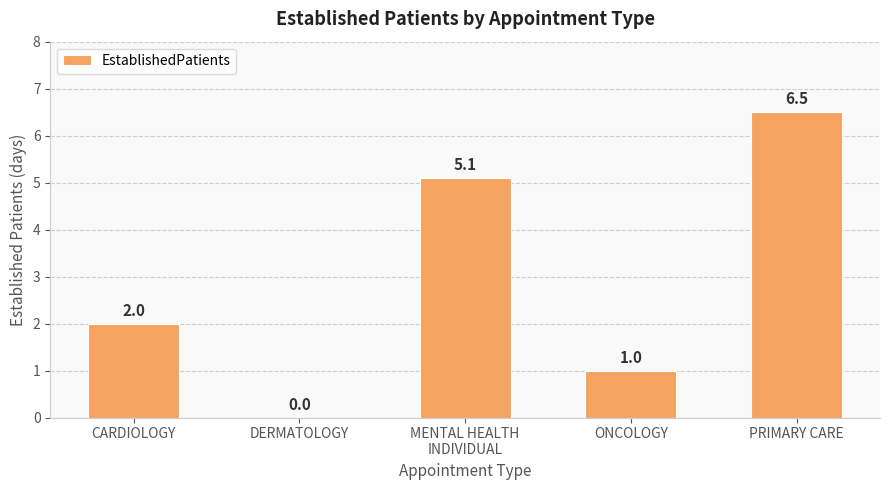

What is the sum of all values?

14.6